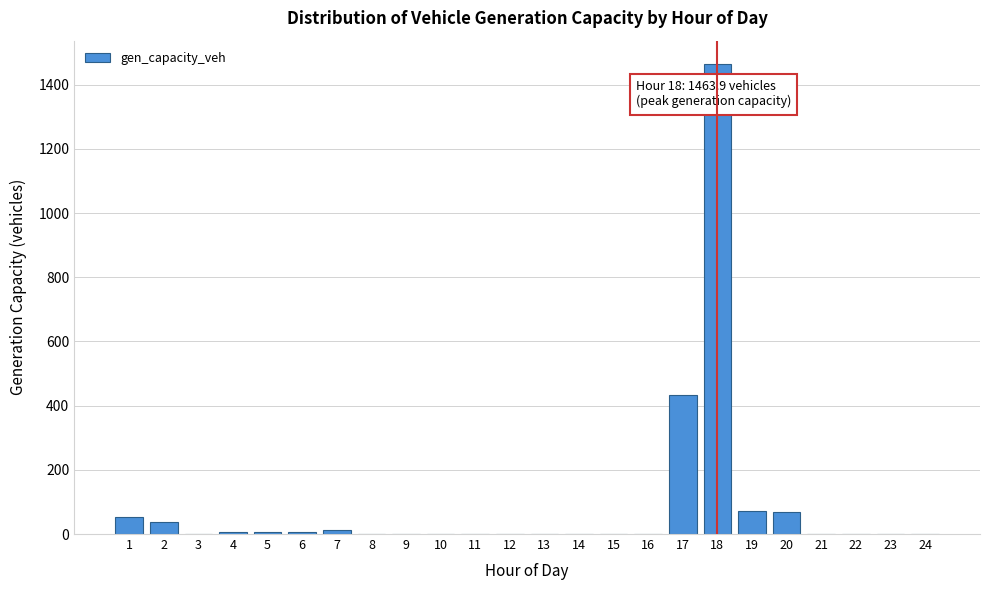

Is it true that the value at 18 is 1463.9?

True